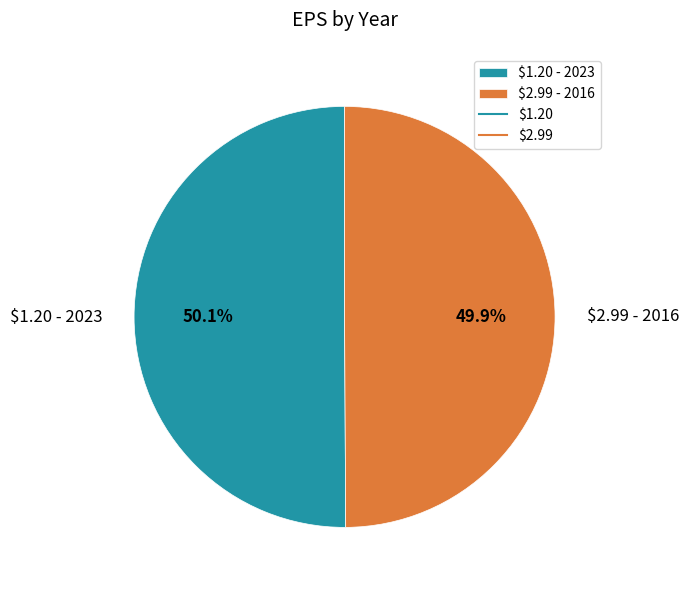

To the nearest percent, what portion does $1.20 represent?

50%